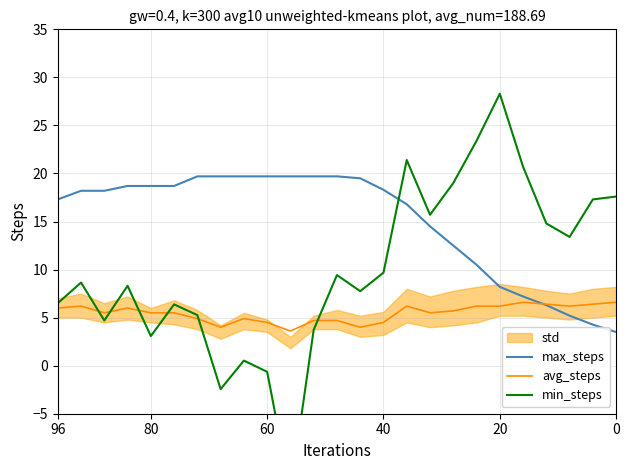

How many intersections are there between avg_steps and max_steps?

1